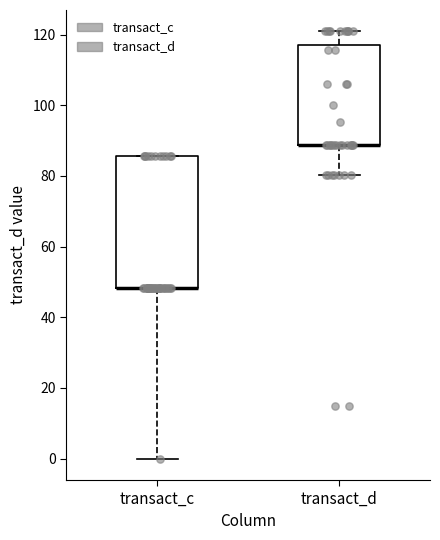

Which box is the tallest, from its lower edge to its upper edge?

transact_c